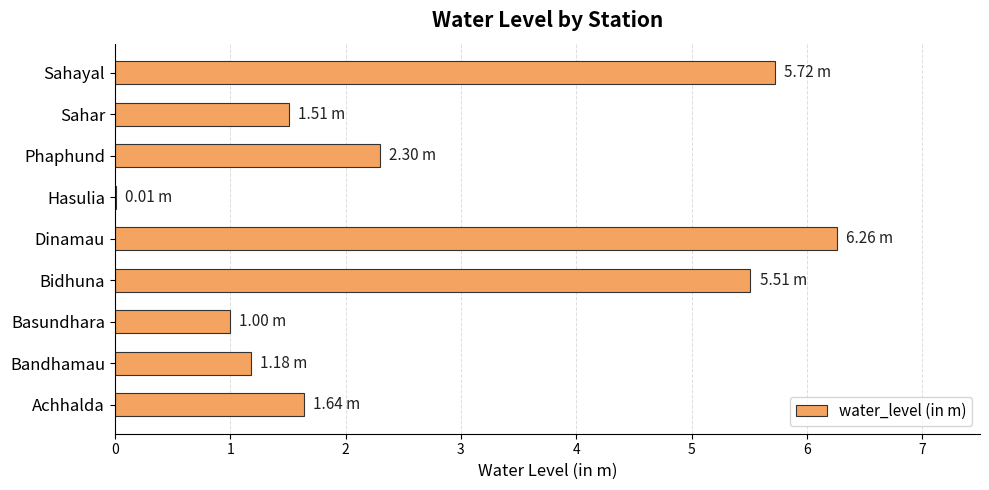

What is the change in value from Achhalda to Bandhamau?

-0.5